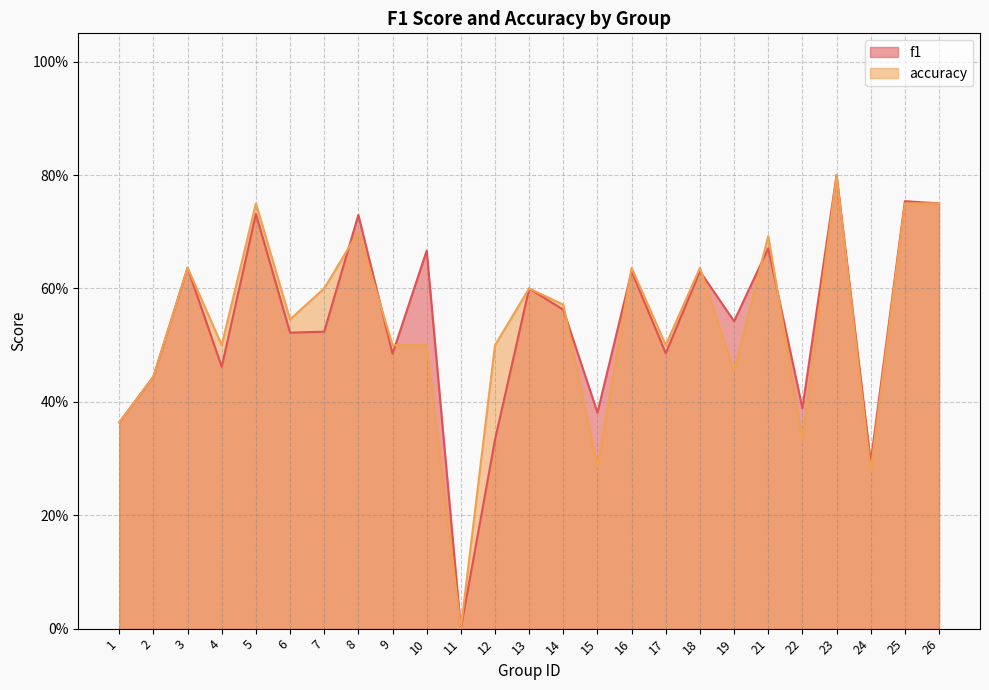

What are all the series names shown in the legend?

f1, accuracy